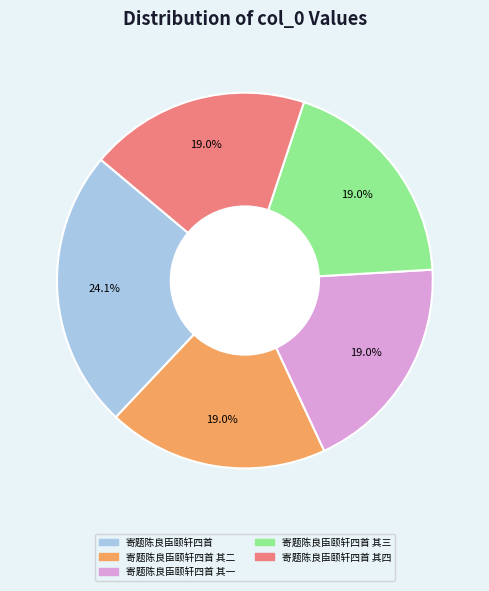

Is there a majority slice in this chart?

No